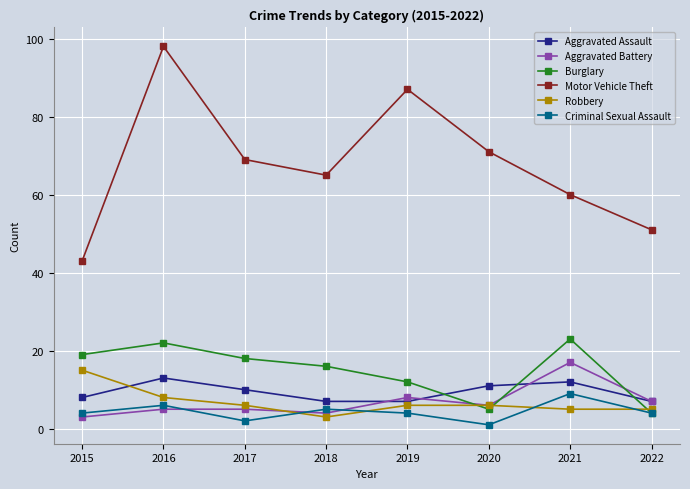

List the labels in order of Burglary value, largest first.

2021, 2016, 2015, 2017, 2018, 2019, 2020, 2022